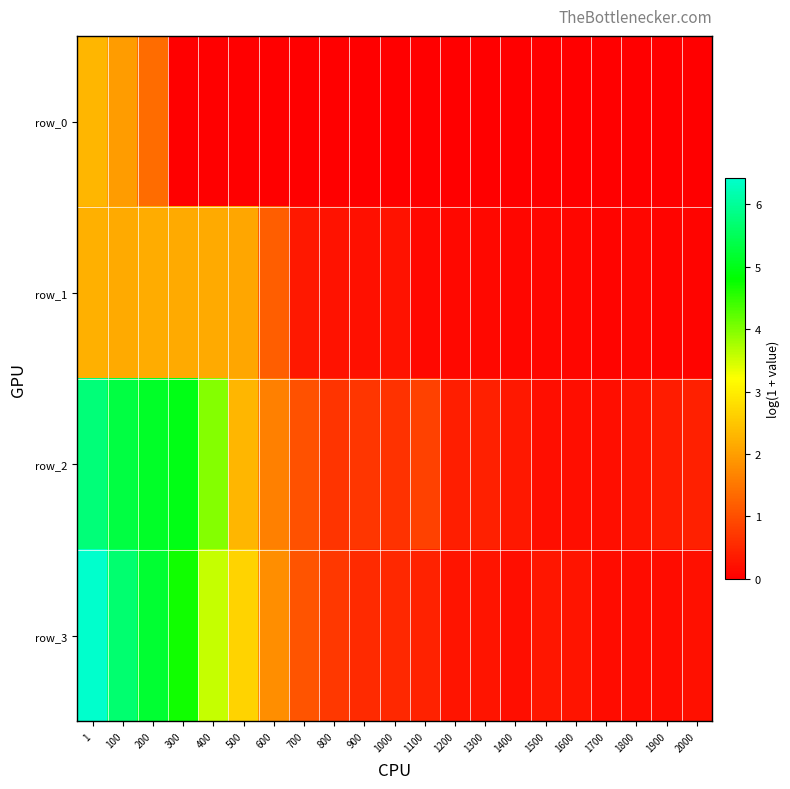

What is the total value across all series at 1000?

1.4